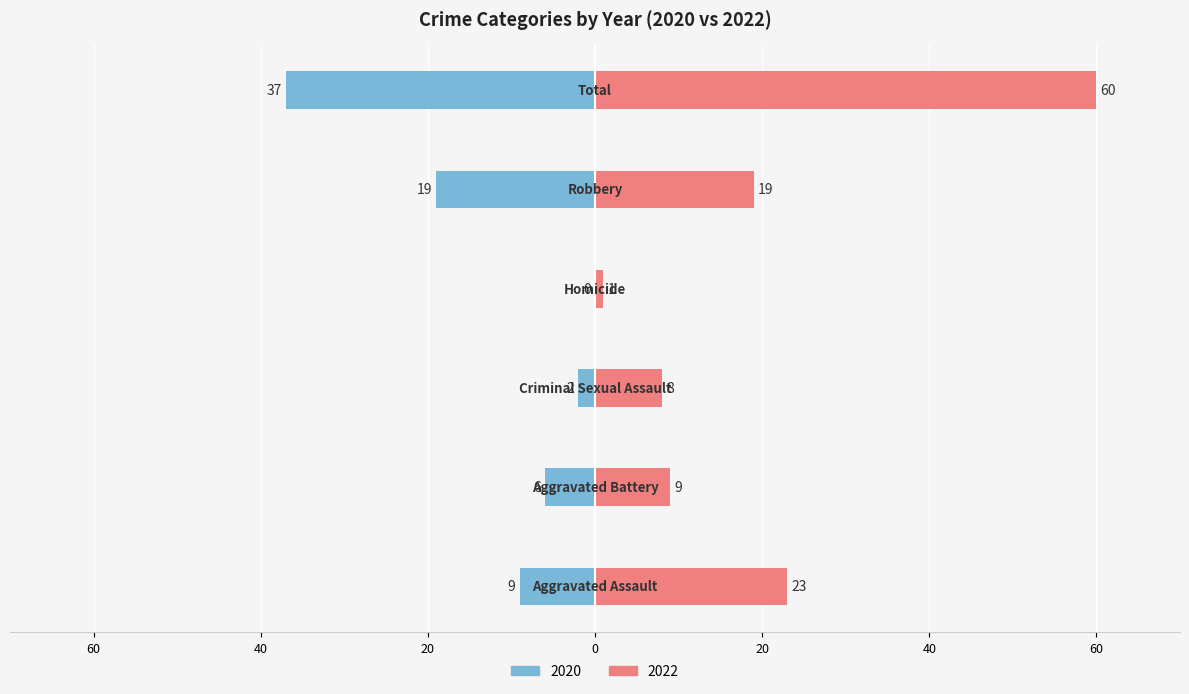

Which label corresponds to the largest value in the chart?

Total